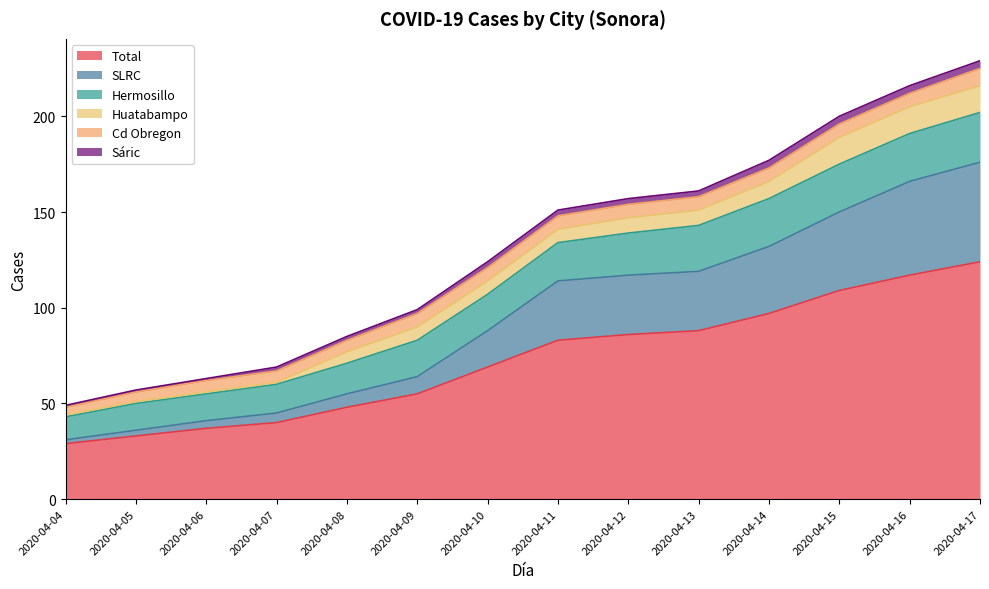

What value does the Cd Obregon series have at 2020-04-09?

7